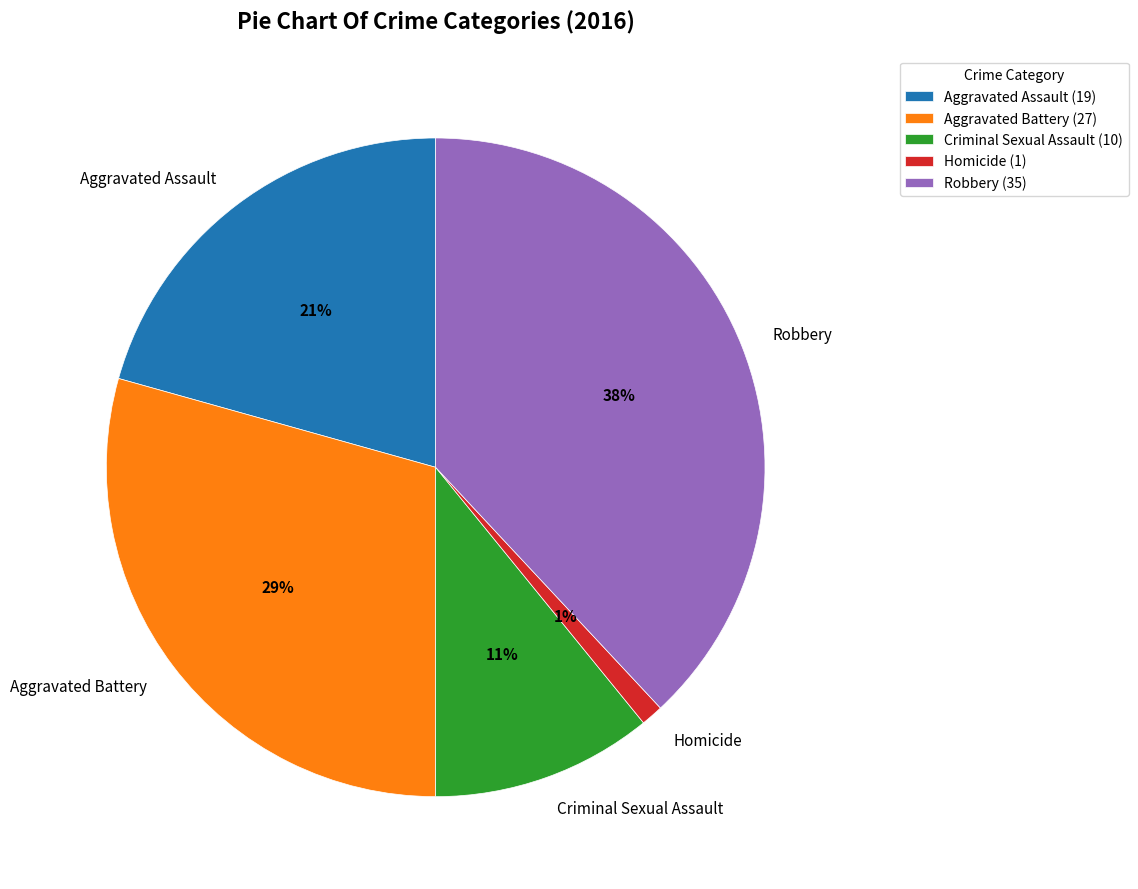

To the nearest percent, what is the difference between the largest and smallest slice percentages?

37%